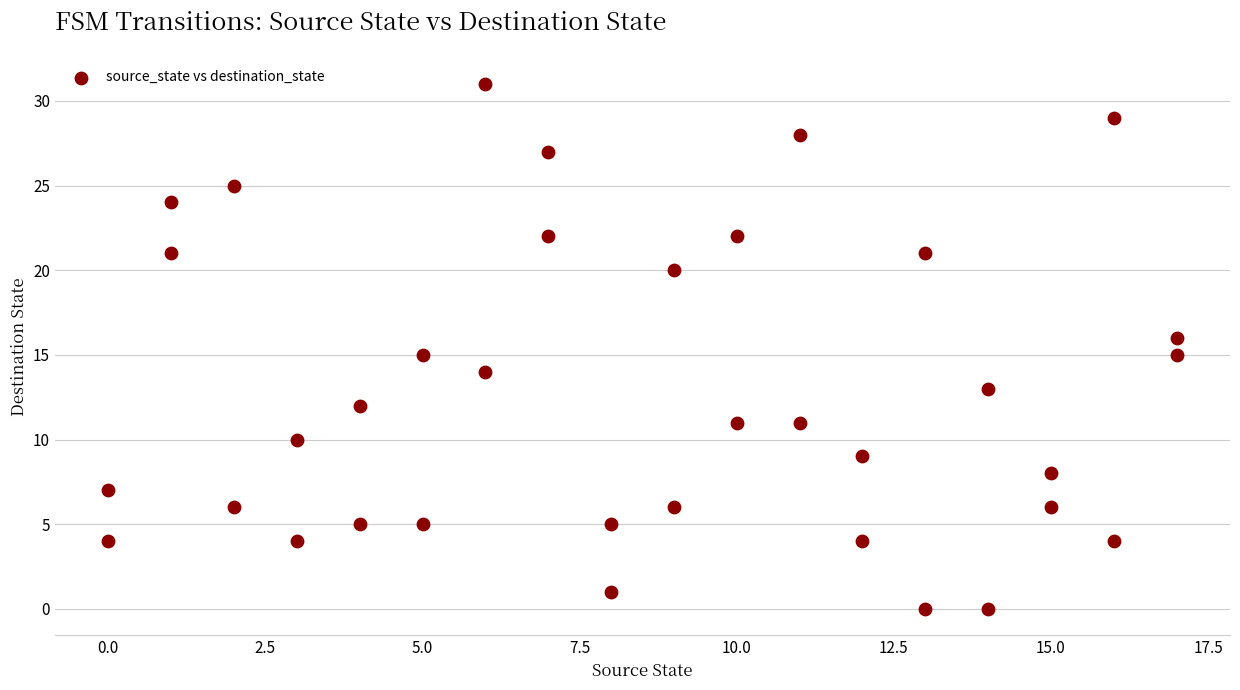

What is the range of Y values (max minus min)?

31